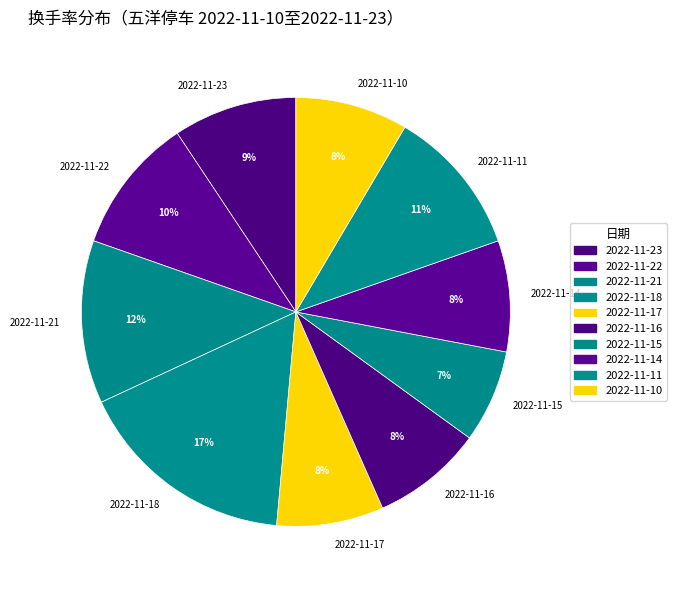

To the nearest percent, what portion does 2022-11-14 represent?

8%